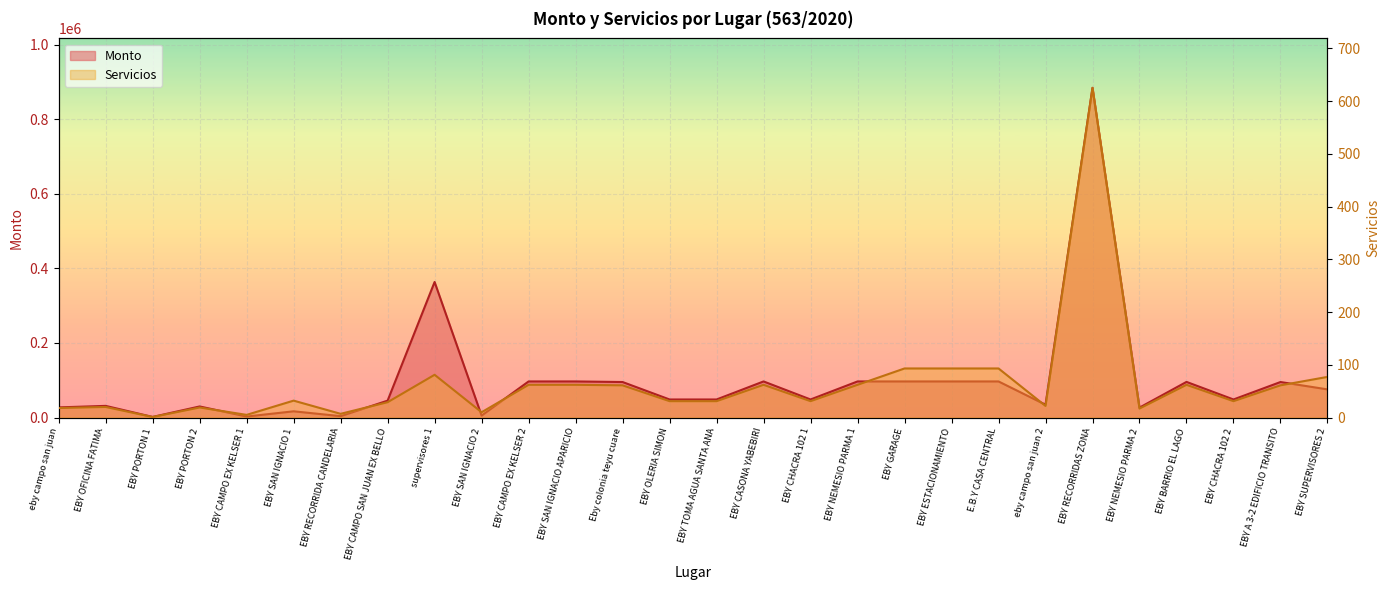

Which series changed the most between eby campo san juan 2 and EBY A 3-2 EDIFICIO TRANSITO?

Monto